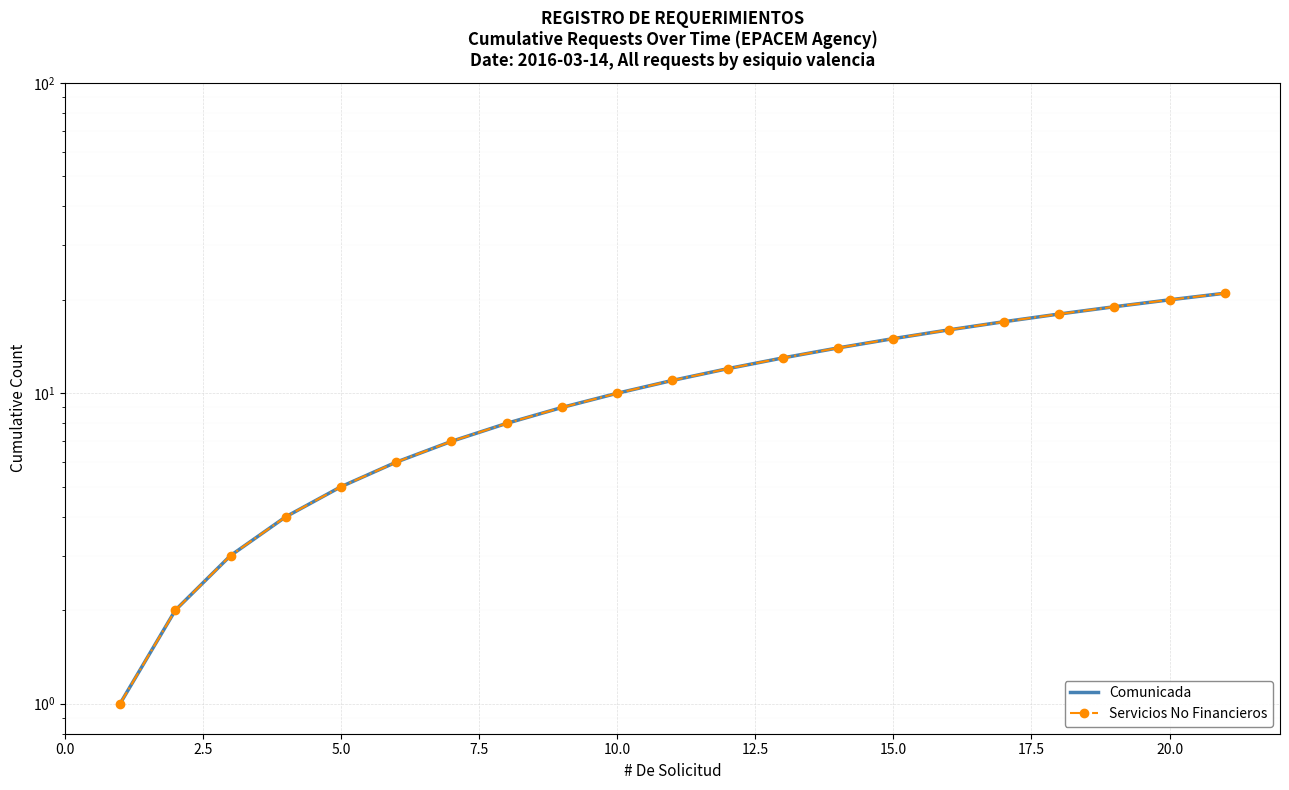

What is the difference between the maximum and second lowest values in the Servicios No Financieros series?

19